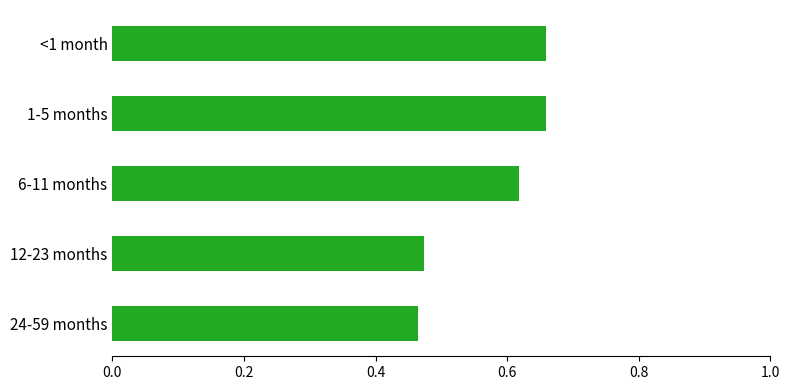

Between 6-11 months and 24-59 months, which is larger?

6-11 months